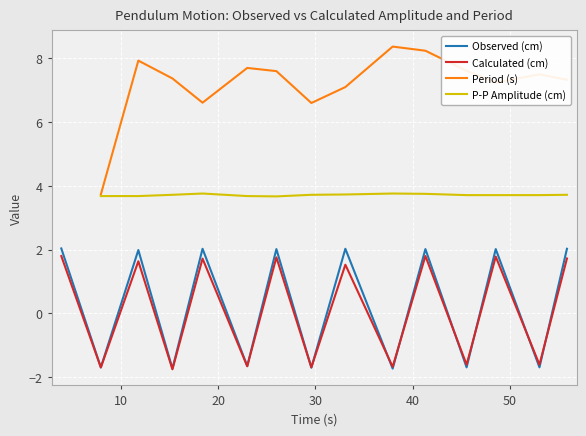

What is the highest value of the Calculated (cm) series?

1.8